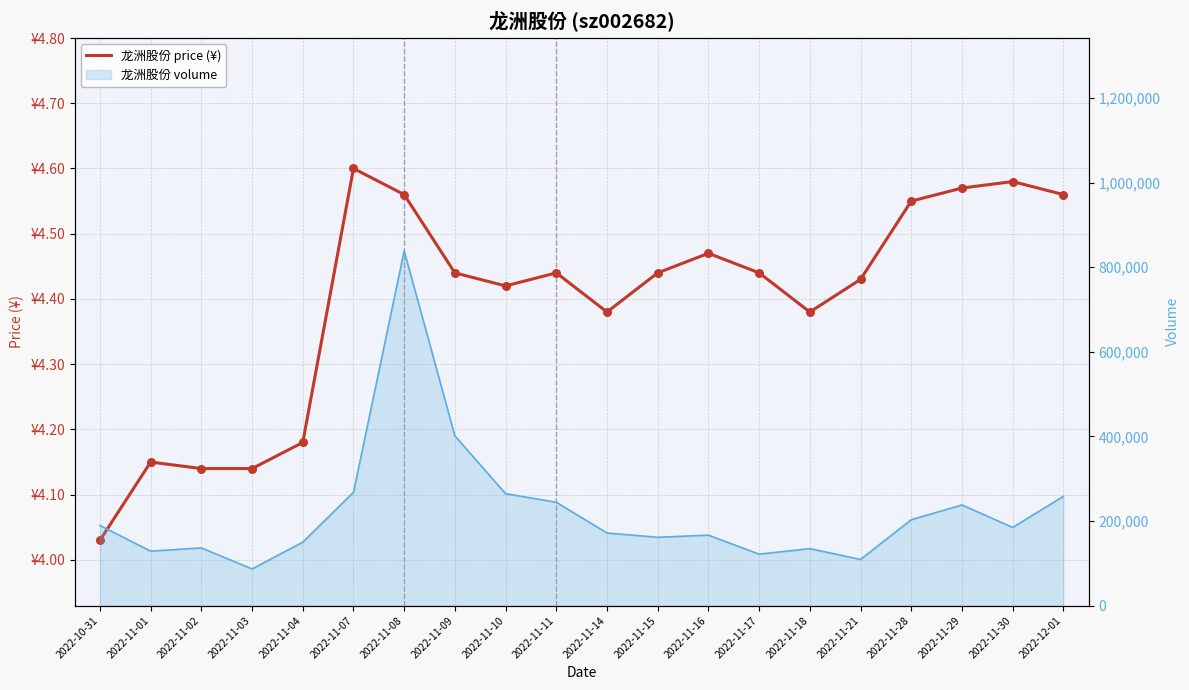

What is the change in value from 2022-11-03 to 2022-11-18?

+0.2